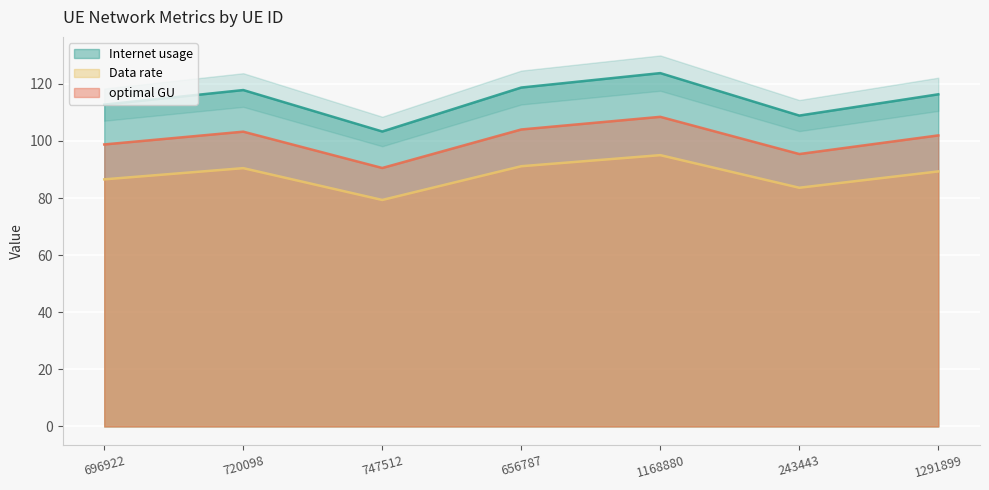

True or false: Data rate has more than 2 points higher than both neighbors.

False